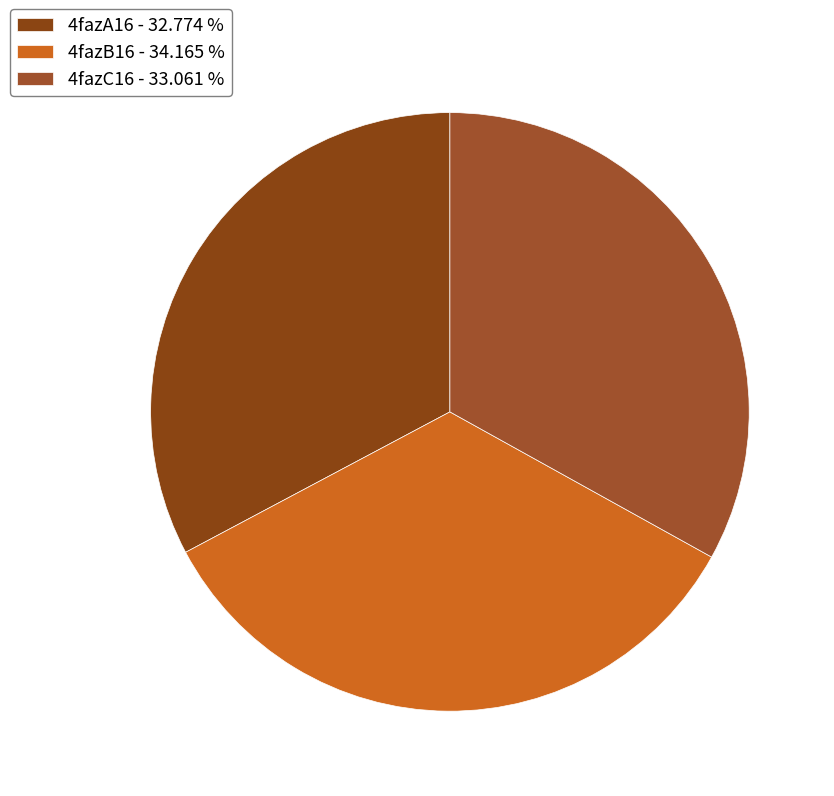

How many segments does this pie chart have?

3